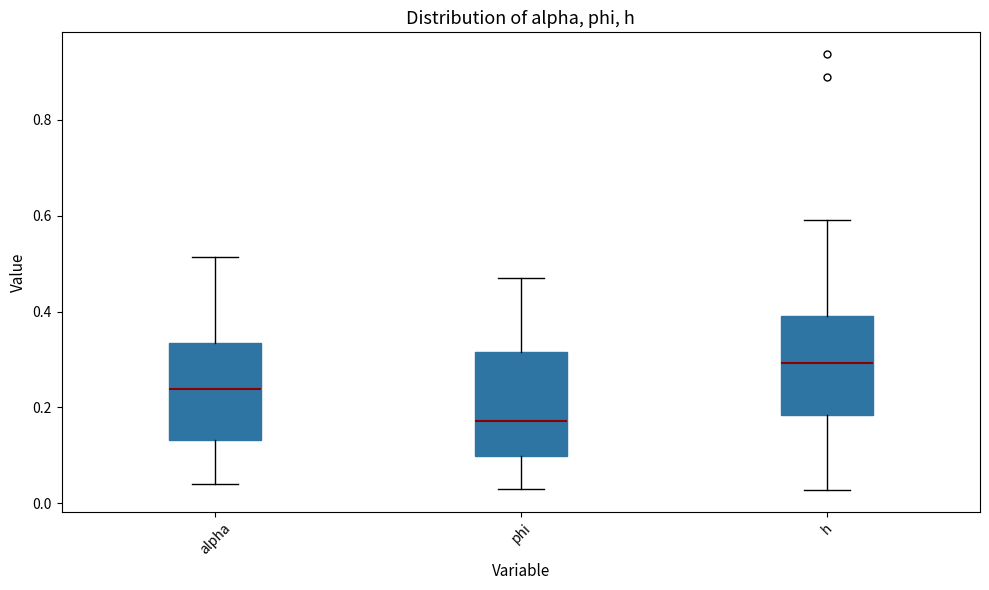

Reading left to right, transcribe this box plot: for each box, give where its median line is, the range the box spans, and where its two whiskers end, as read against the y-axis. The values are not printed on the chart, so give them approximately, as read against the axis.

alpha: median 0.24, box 0.14 to 0.34, whiskers 0.04 to 0.52
phi: median 0.18, box 0.10 to 0.32, whiskers 0.04 to 0.46
h: median 0.30, box 0.18 to 0.40, whiskers 0.02 to 0.60